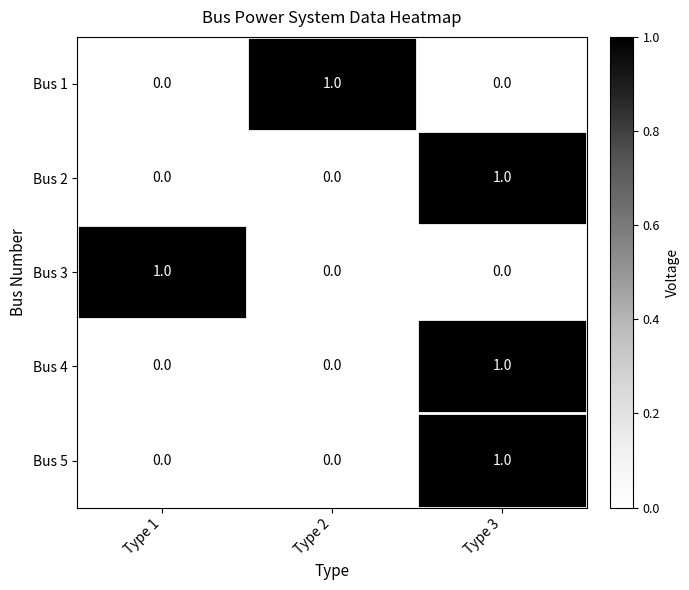

At which category is the sum across all series the highest?

Type 3